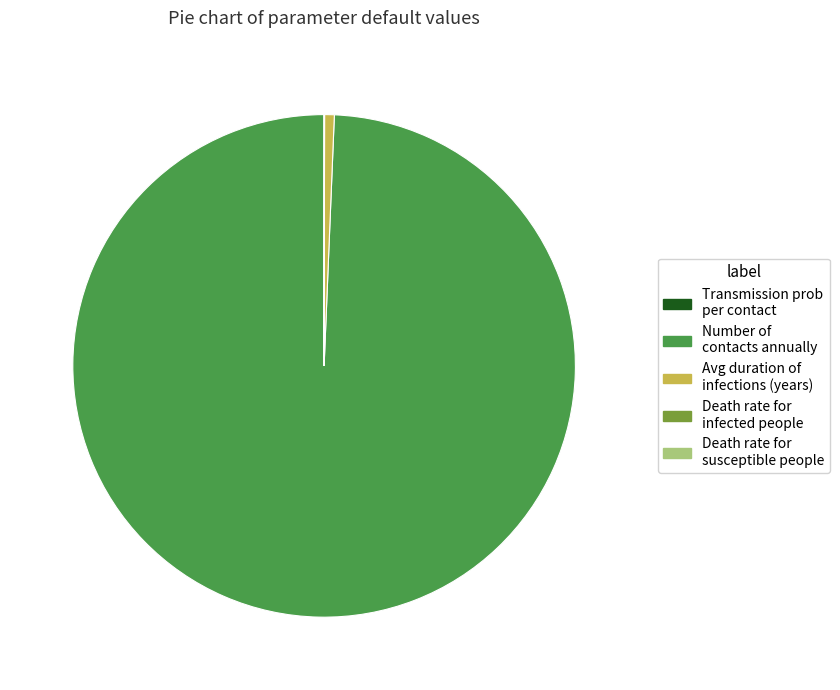

True or false: Number of contacts annually accounts for 86% of the total.

False